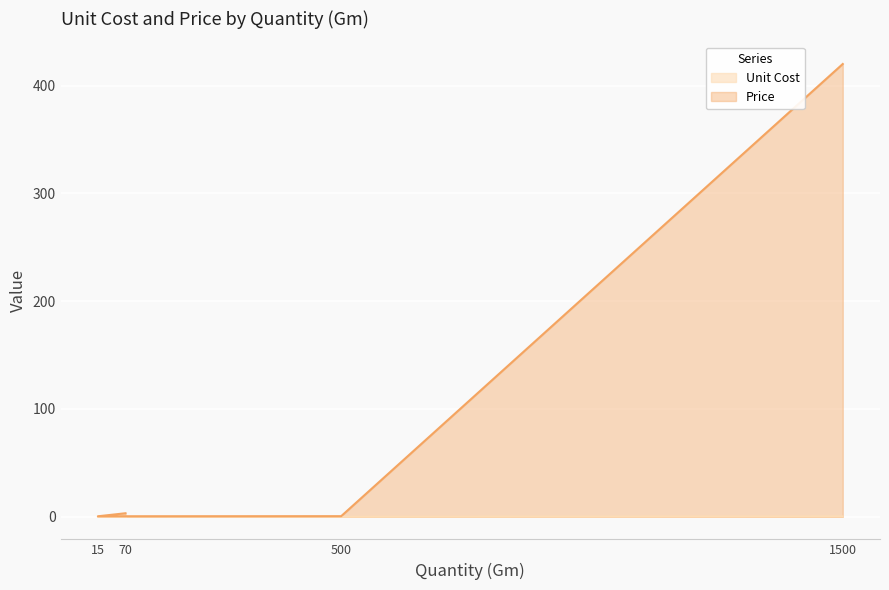

Reading left to right, what are all the values shown in this chart?

Unit Cost: 0.0	0.0	0.0	0.3
Price: 3.2	0.4	0.5	420.0